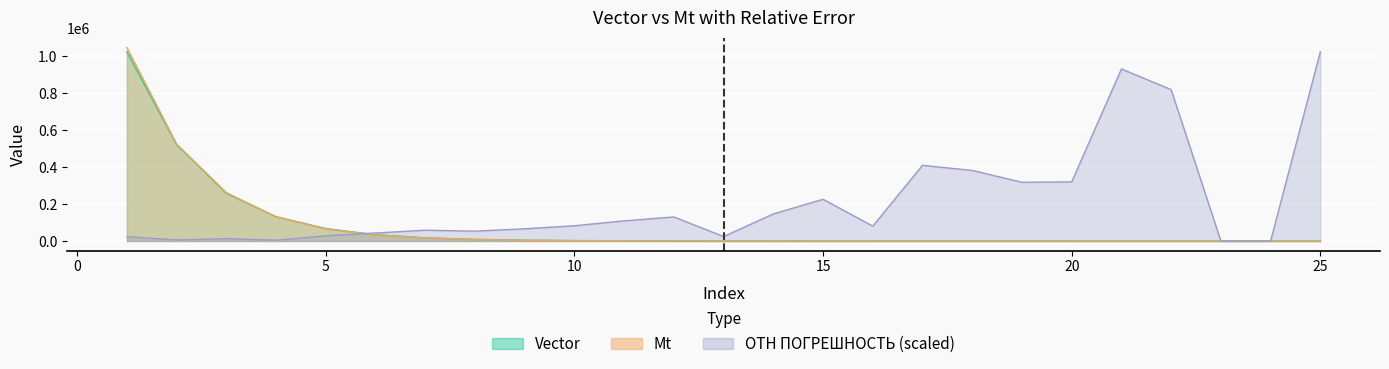

Reading left to right, what are all the values shown in this chart?

Vector: 1025294.6	521887.8	258821.2	131518.2	67443.6	34150.0	17328.6	8709.2	4412.6	2250.6	1142.0	574.6	254.8	148.2	74.4	38.2	28.0	11.8	5.8	3.2	2.2	1.0	0.2	0.0	0.2
Mt: 1048417.0	524953.8	262003.0	130944.0	65578.4	32706.2	16339.6	8256.6	4128.2	2069.2	1020.4	501.6	248.8	127.0	58.0	35.2	16.8	7.4	4.0	2.2	0.2	0.2	0.2	0.0	0.0
OTN_POGRESHNOST: 23122.4	6023.4	12604.4	4476.4	28355.2	43347.6	58516.9	53282.5	66082.1	82639.5	109173.2	130258.5	24143.5	146668.3	226005.8	80520.5	410117.8	382313.2	318194.9	320404.6	932086.0	820235.7	0.0	0.0	1025294.6